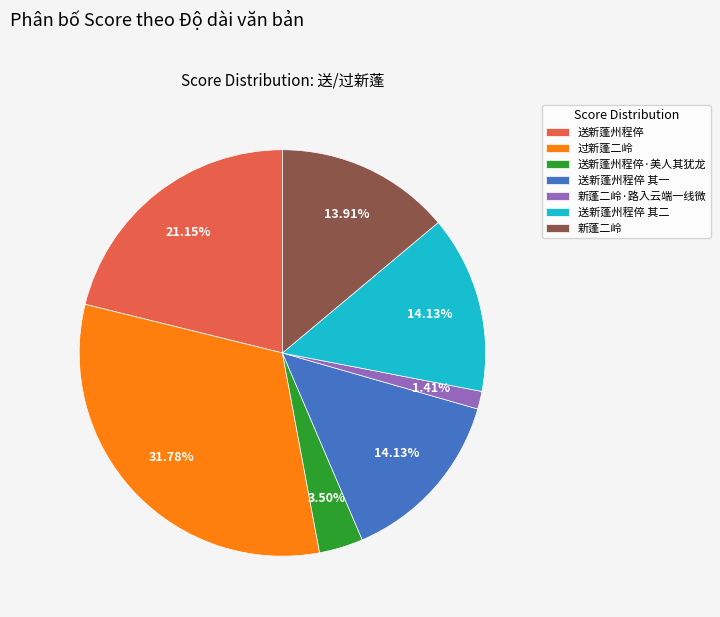

Which category has the smallest portion of the pie?

新蓬二岭·路入云端一线微